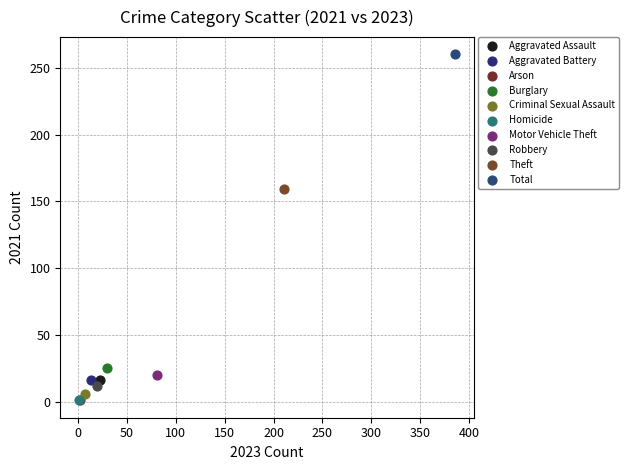

Which series reaches the maximum Y coordinate?

Total